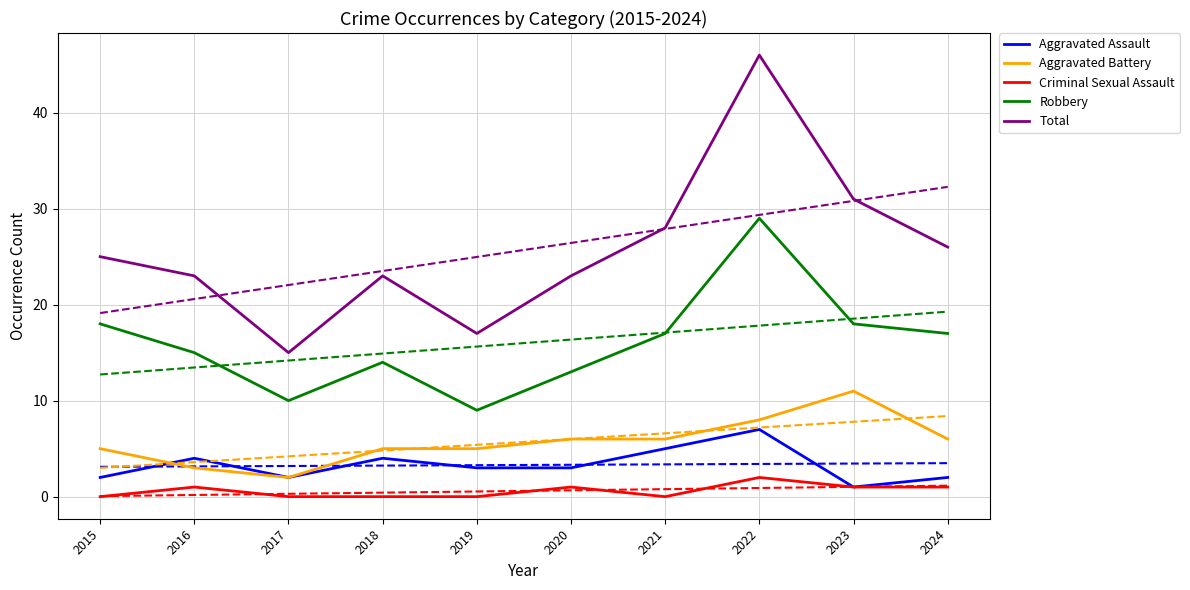

Does the chart display data point markers on the line(s)?

No